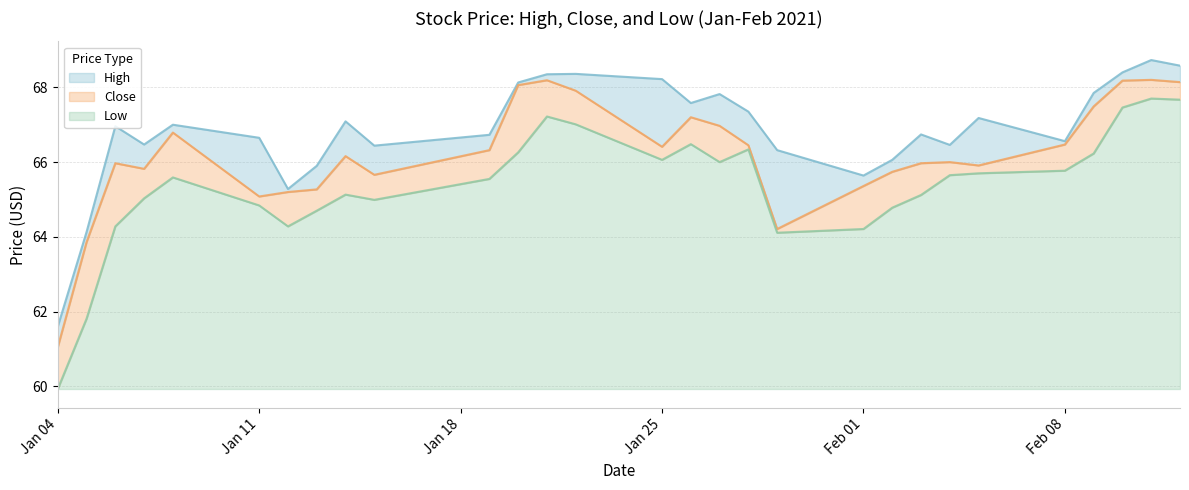

In Low, how many points are higher than both neighbors (excluding endpoints)?

6